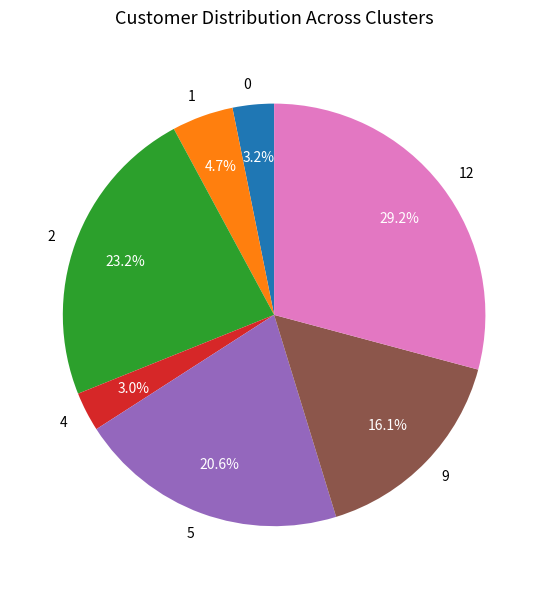

Is there a majority slice in this chart?

No